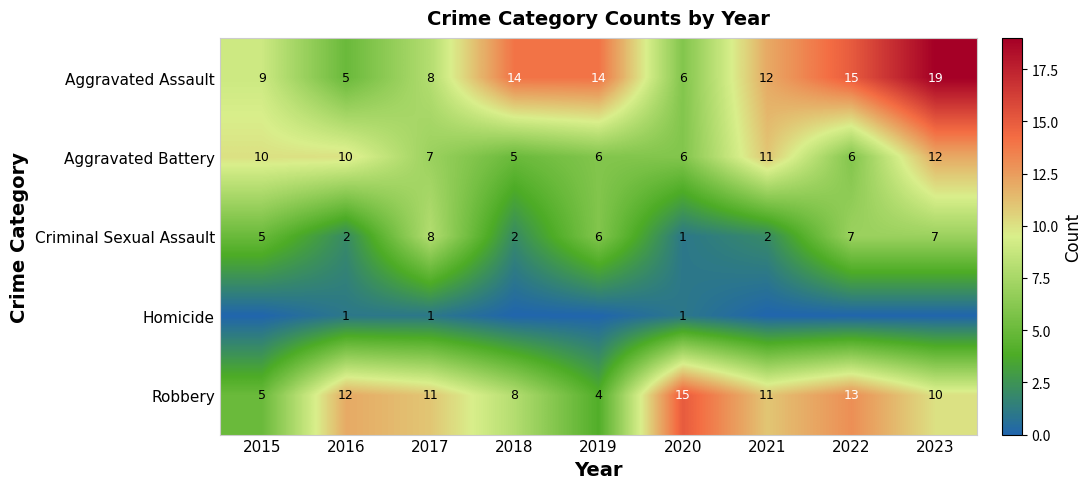

What is the total value across all series at 2016?

30